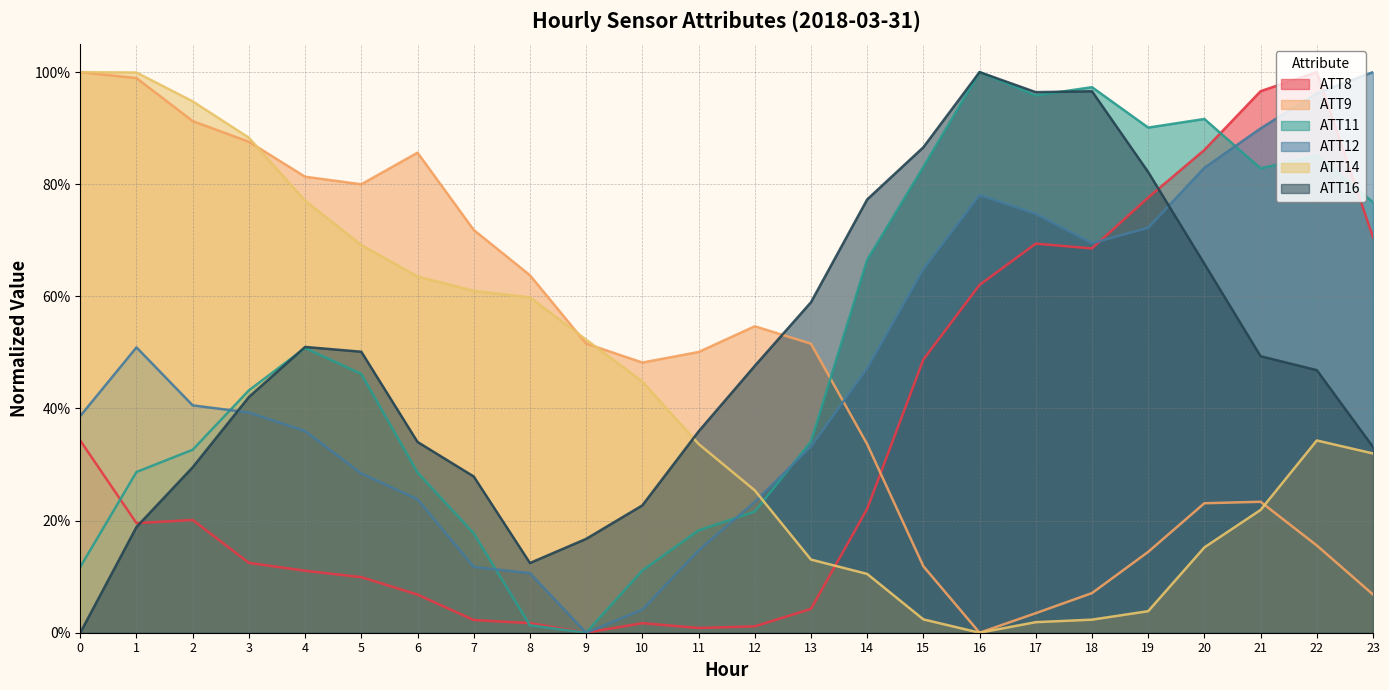

How many times do ATT8 and ATT12 cross each other?

2